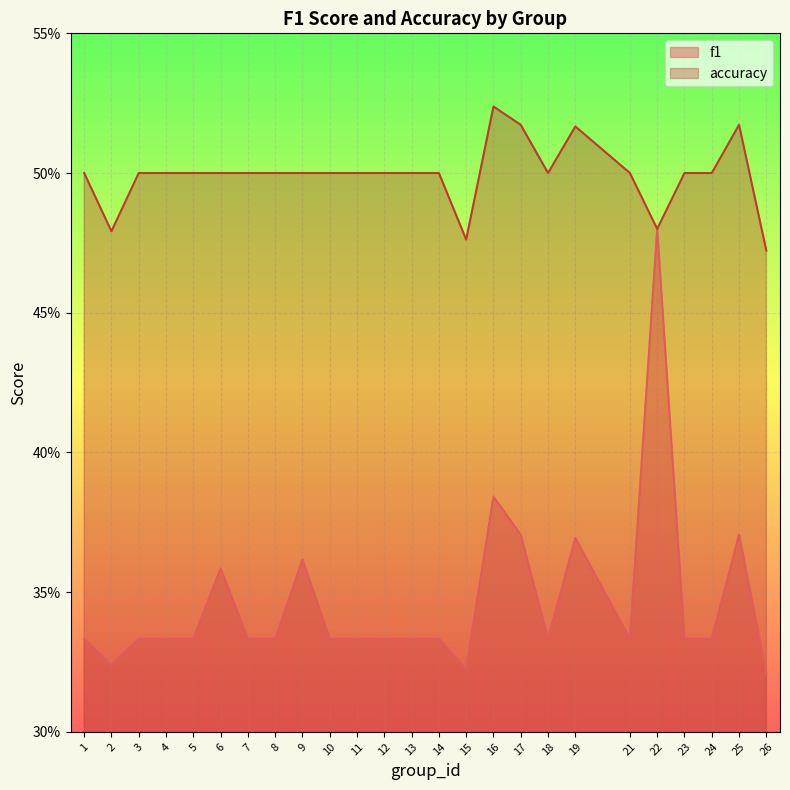

What value does the f1 series have at 12?

0.3